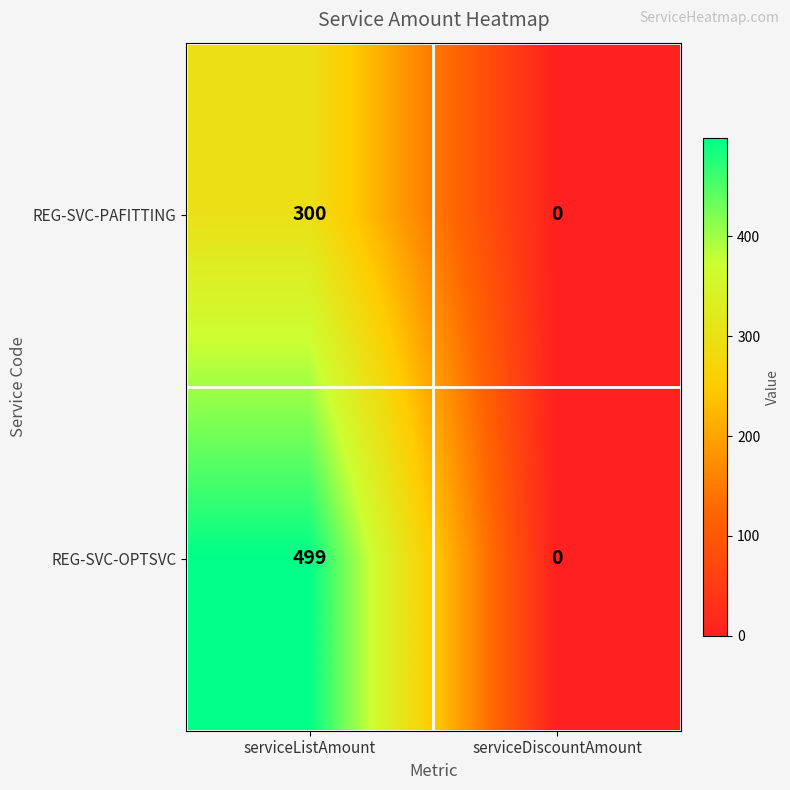

Is it true that REG-SVC-PAFITTING equals 0 at serviceDiscountAmount?

True